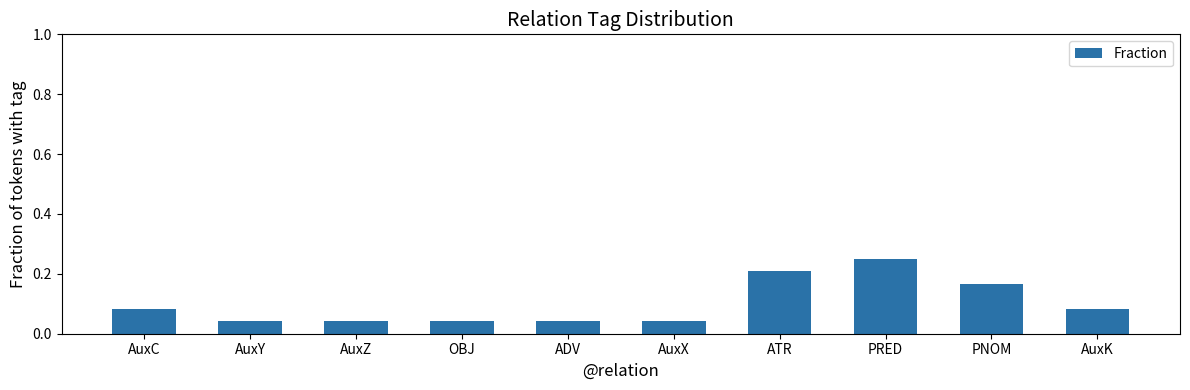

The value at AuxY is 0.1. True or false?

False